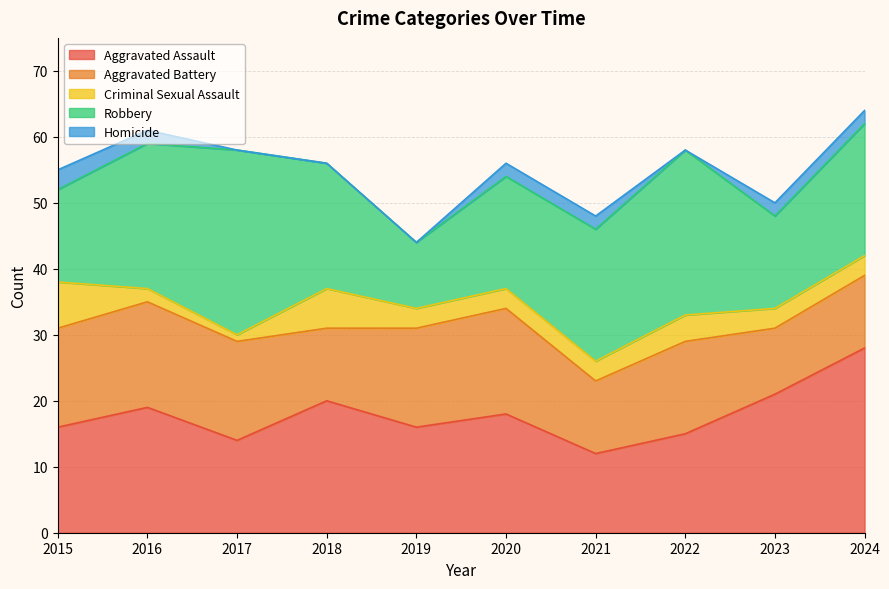

Where is the first local minimum for Aggravated Battery?

2018